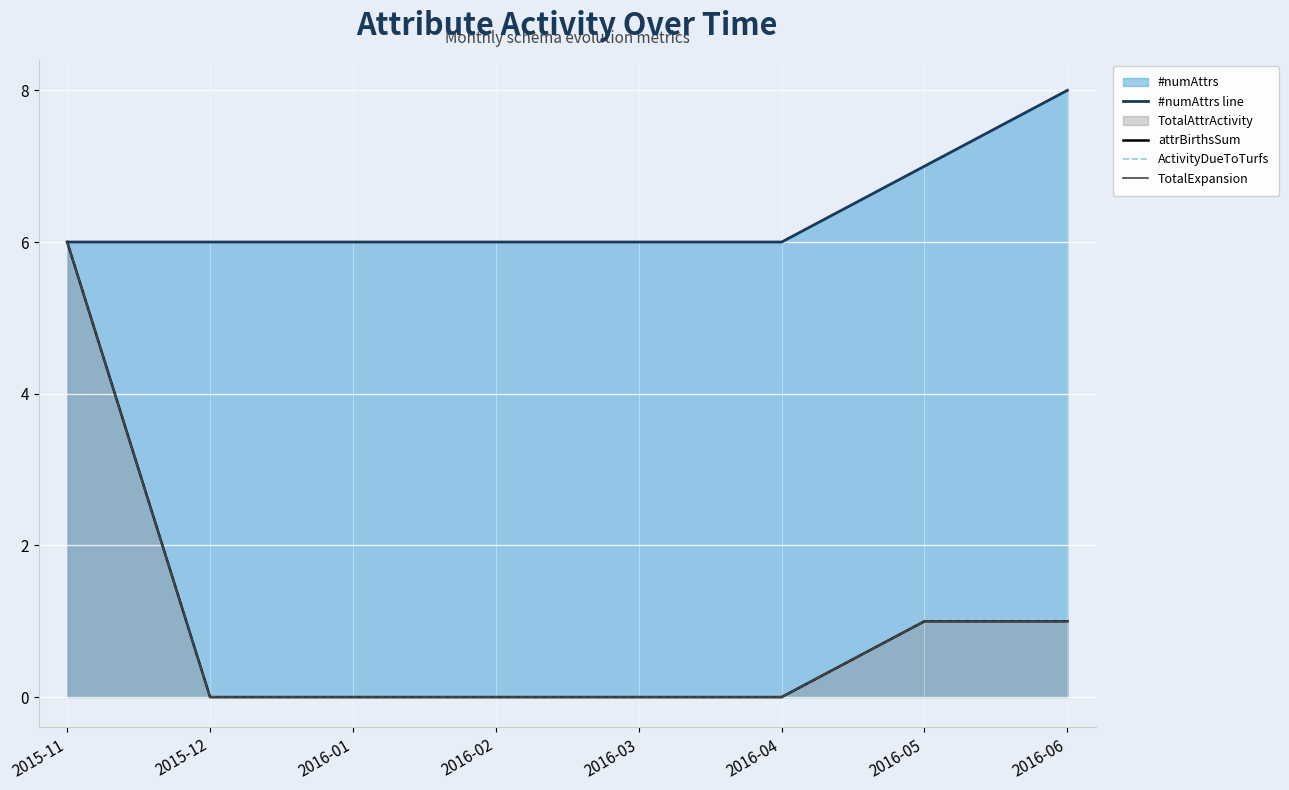

What is the difference between the maximum and minimum values in the attrBirthsSum series?

6